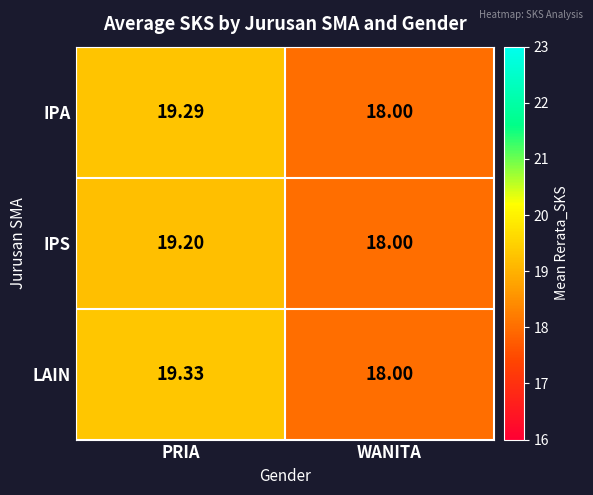

Rank the categories by LAIN value from lowest to highest.

WANITA, PRIA